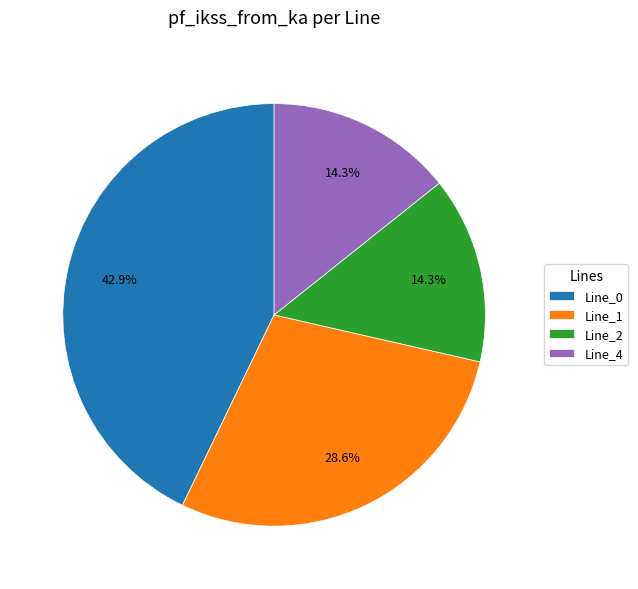

Which slice is the largest?

Line_0